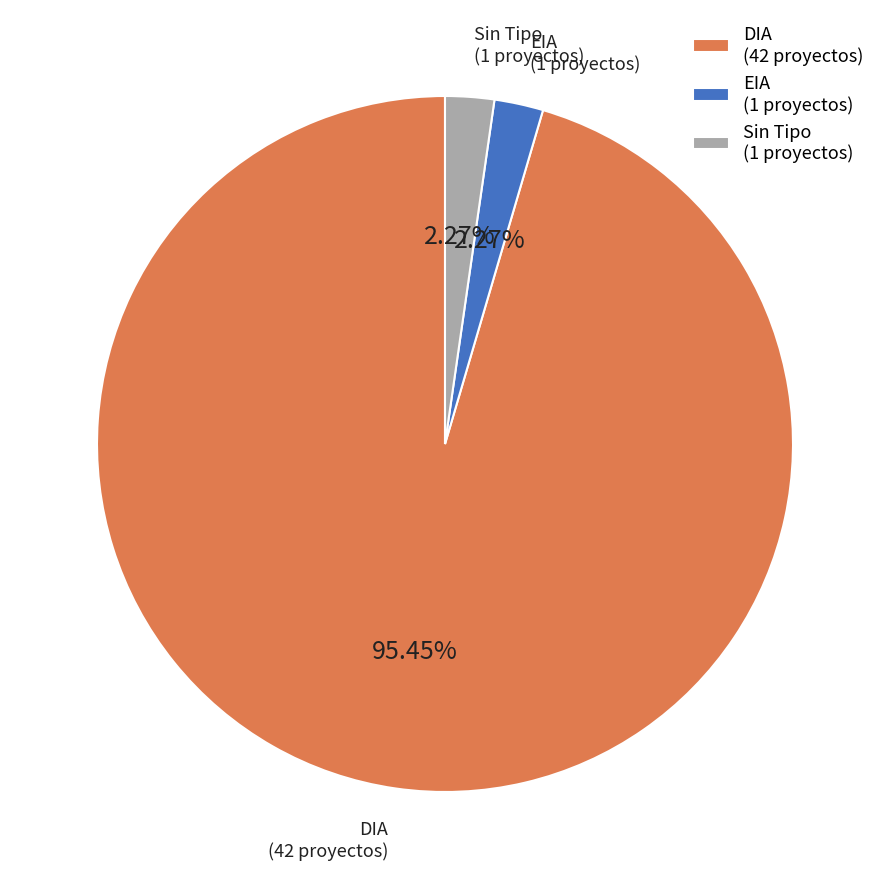

Which category accounts for the majority?

DIA